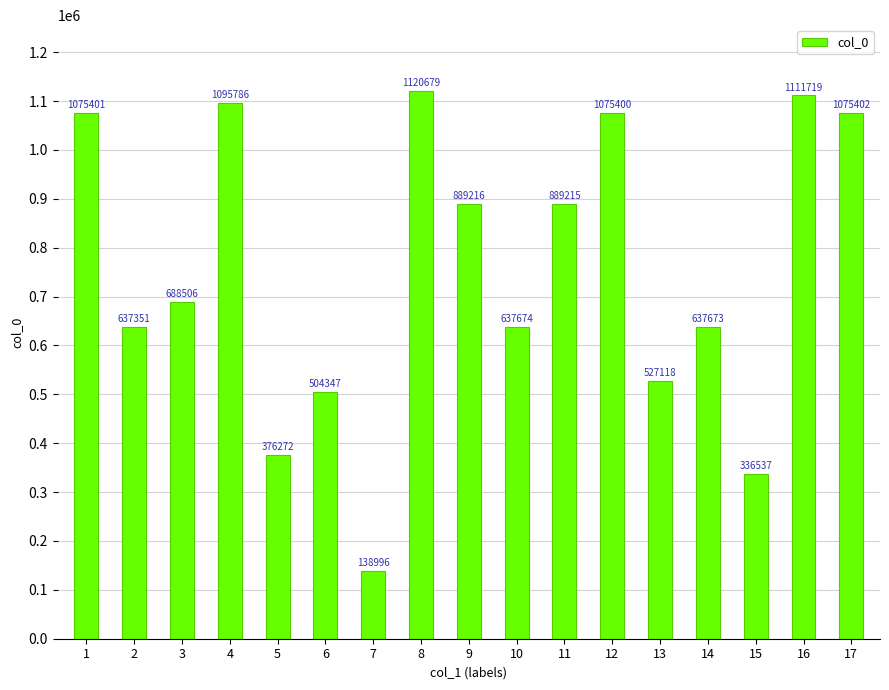

Read the value at 13, to the nearest 50.

527100